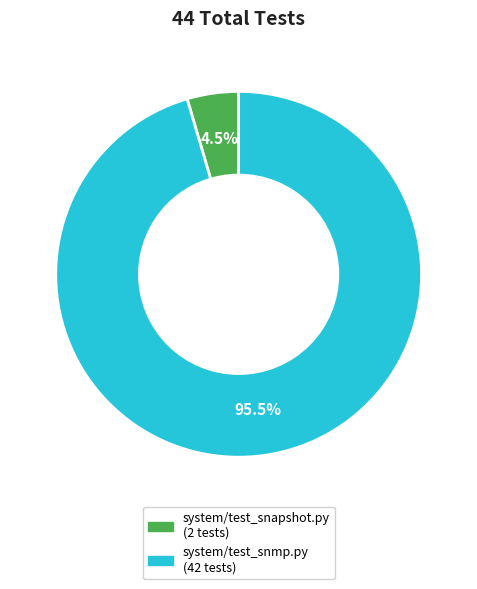

To the nearest percent, what is the average slice percentage?

50%